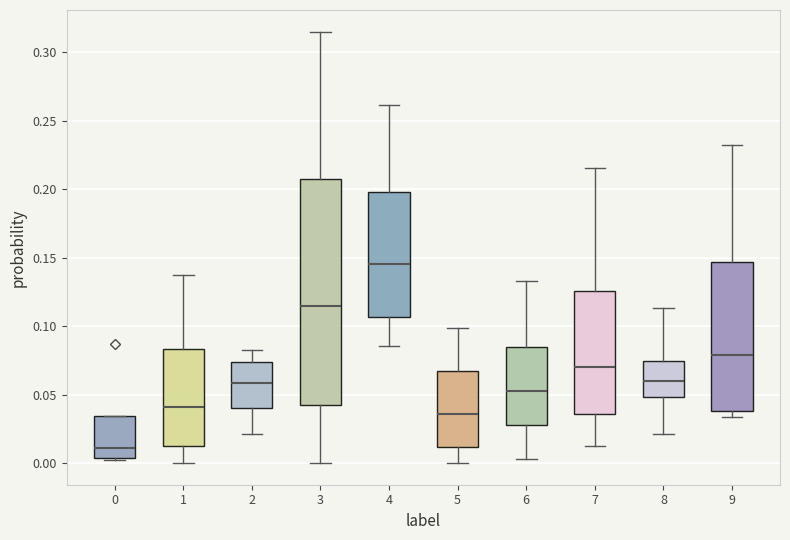

Where does the lower whisker of the box at x = 1 end on the y-axis? The values are not printed on the chart, so give them approximately, as read against the axis.

0.000